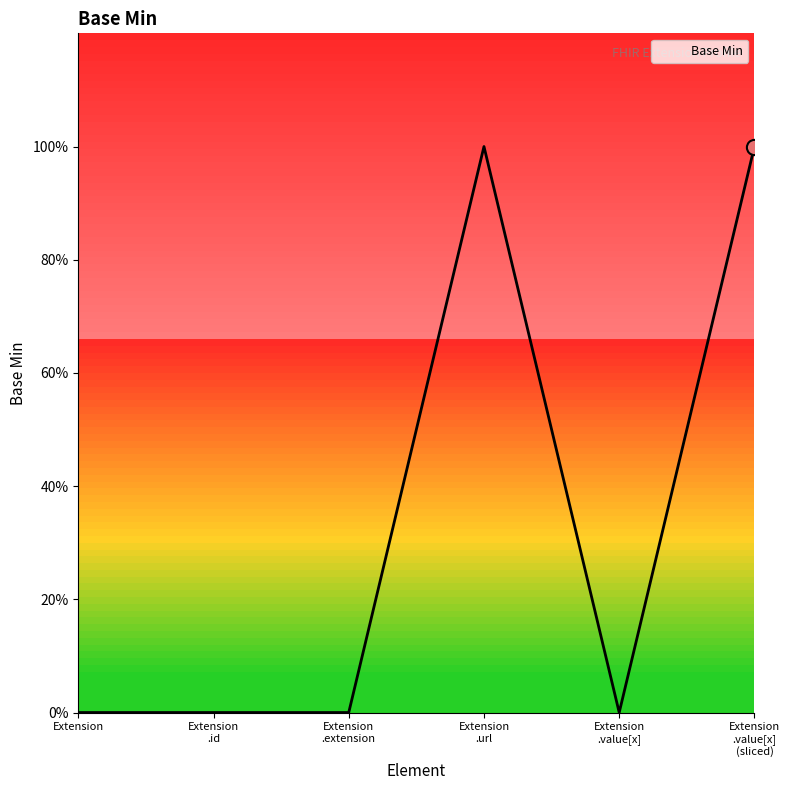

Between Extension and Extension
.url, which is larger?

Extension
.url